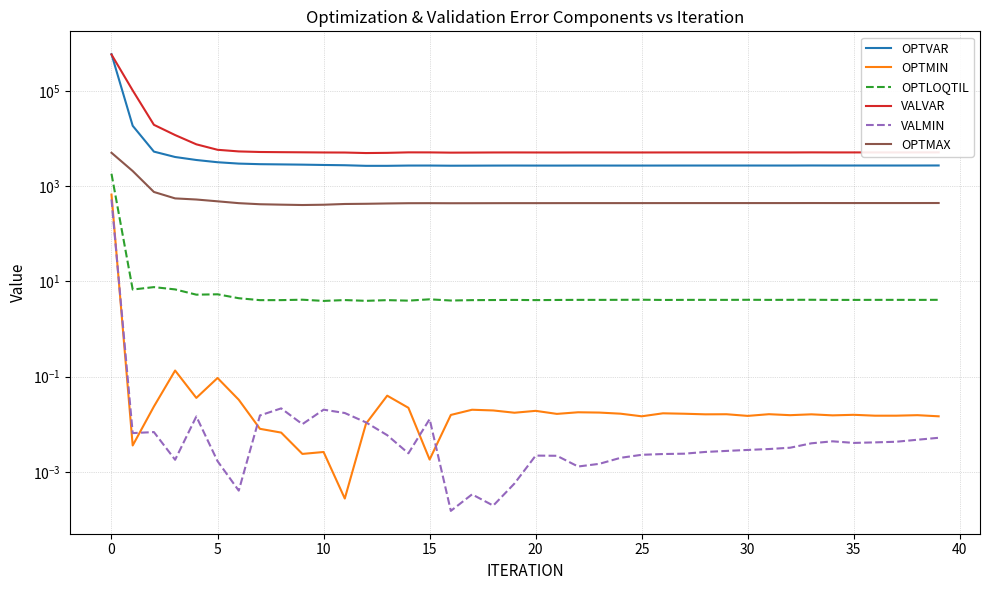

What is the difference between the maximum and minimum values in the OPTVAR series?

588544.2